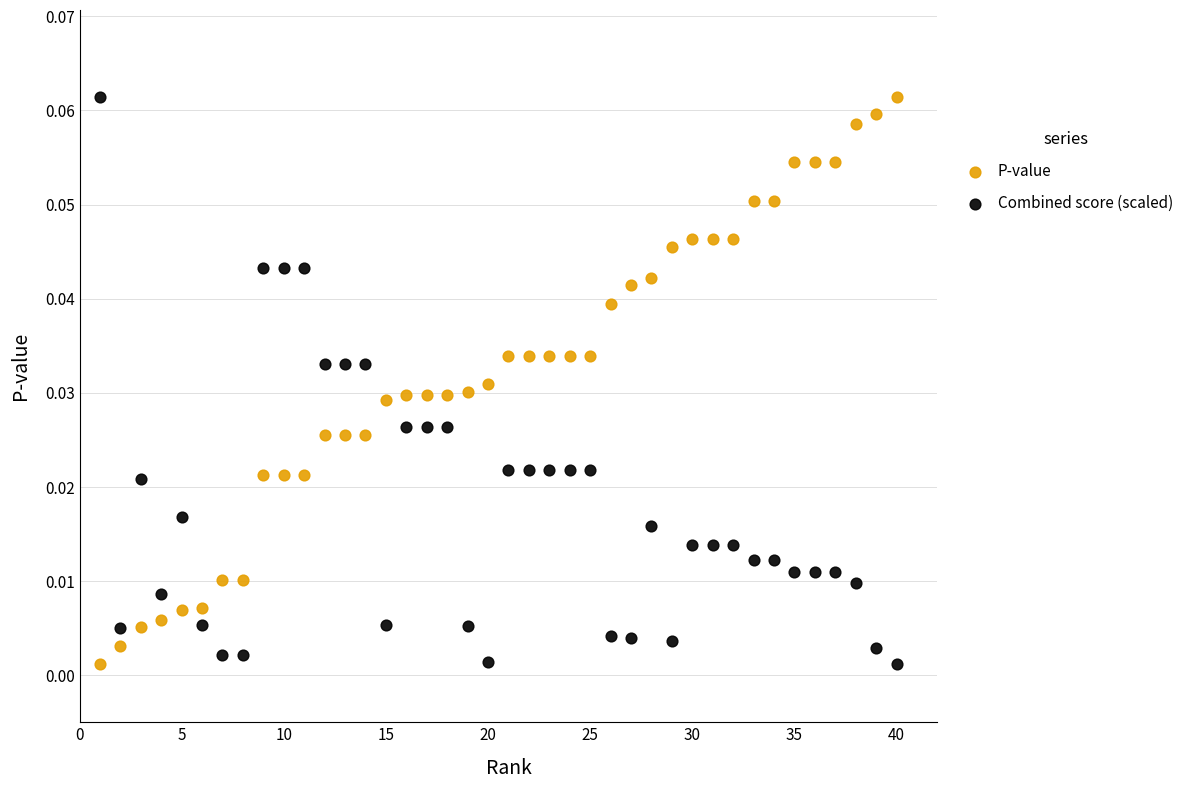

What is the X range (max minus min) for the scatter plot?

39.0